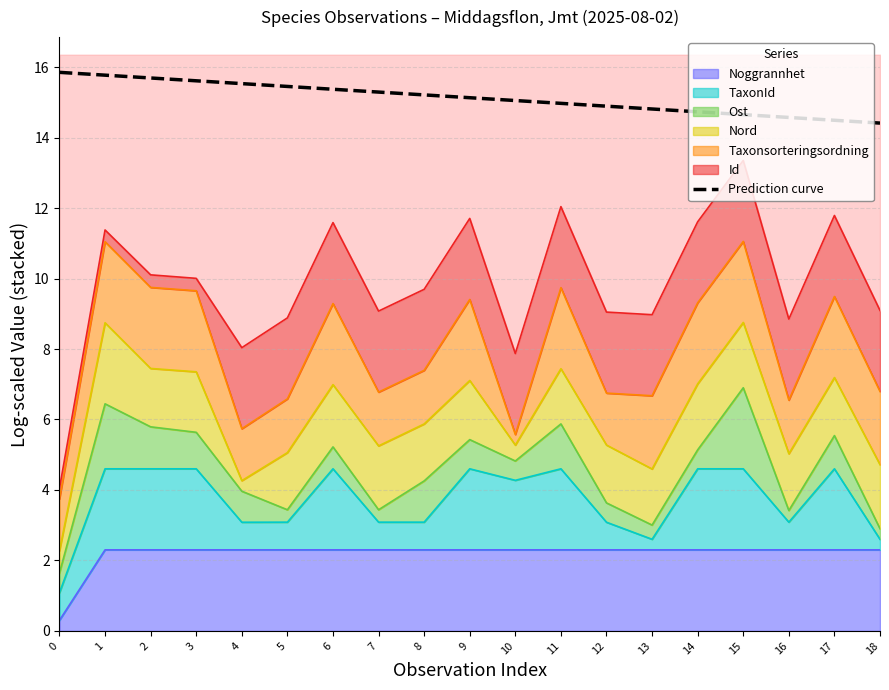

What is the value of the 19th point from the left?

14.4